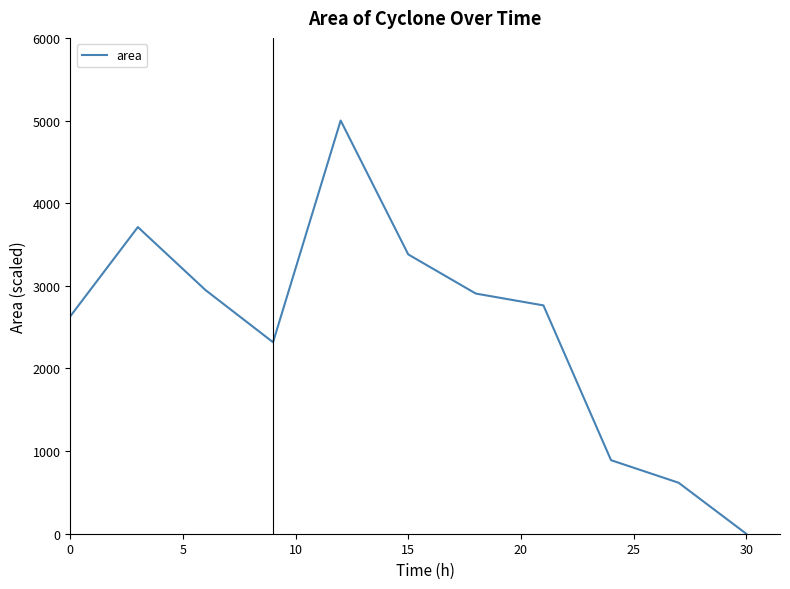

What is the difference between the maximum and minimum values?

5000.0